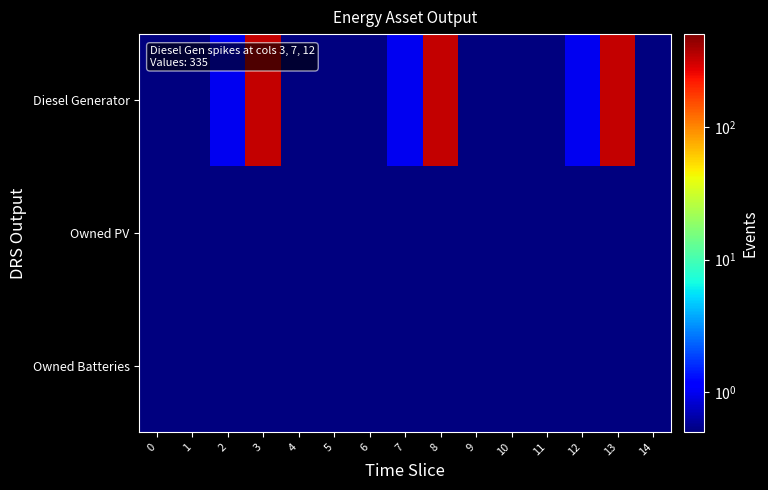

Reading right to left, list all the values displayed in this chart.

Diesel Generator: 14=0.1	13=335.0	12=1.0	11=0.1	10=0.1	9=0.1	8=335.0	7=1.0	6=0.1	5=0.1	4=0.1	3=335.0	2=1.0	1=0.1	0=0.1
Owned PV: 14=0.1	13=0.1	12=0.1	11=0.1	10=0.1	9=0.1	8=0.1	7=0.1	6=0.1	5=0.1	4=0.1	3=0.1	2=0.1	1=0.1	0=0.1
Owned Batteries: 14=0.1	13=0.1	12=0.1	11=0.1	10=0.1	9=0.1	8=0.1	7=0.1	6=0.1	5=0.1	4=0.1	3=0.1	2=0.1	1=0.1	0=0.1